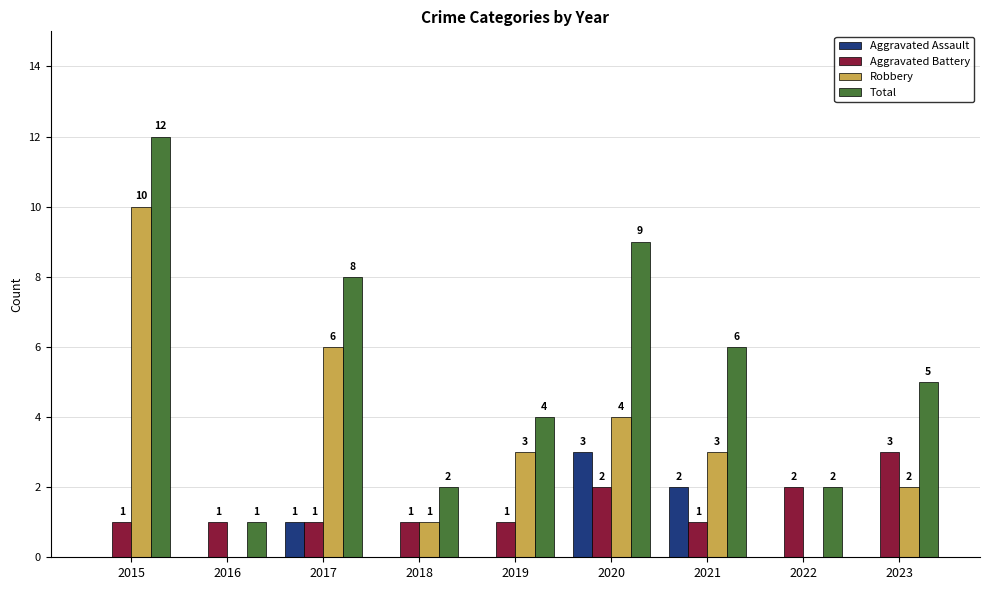

How many Aggravated Battery values are between 1 and 2?

8